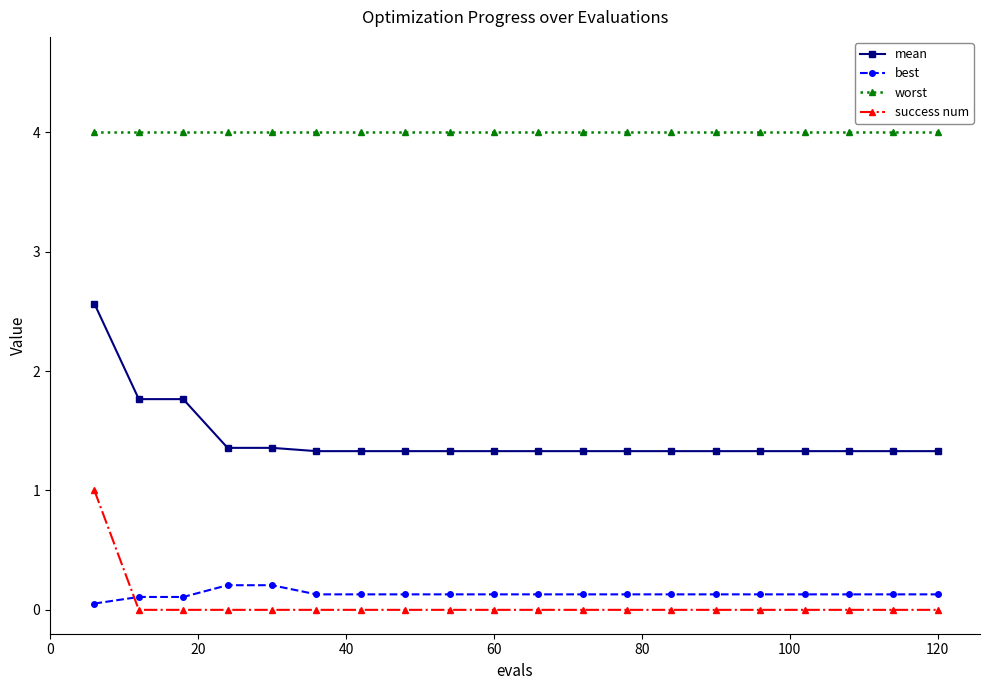

How many distinct data groups are displayed?

4